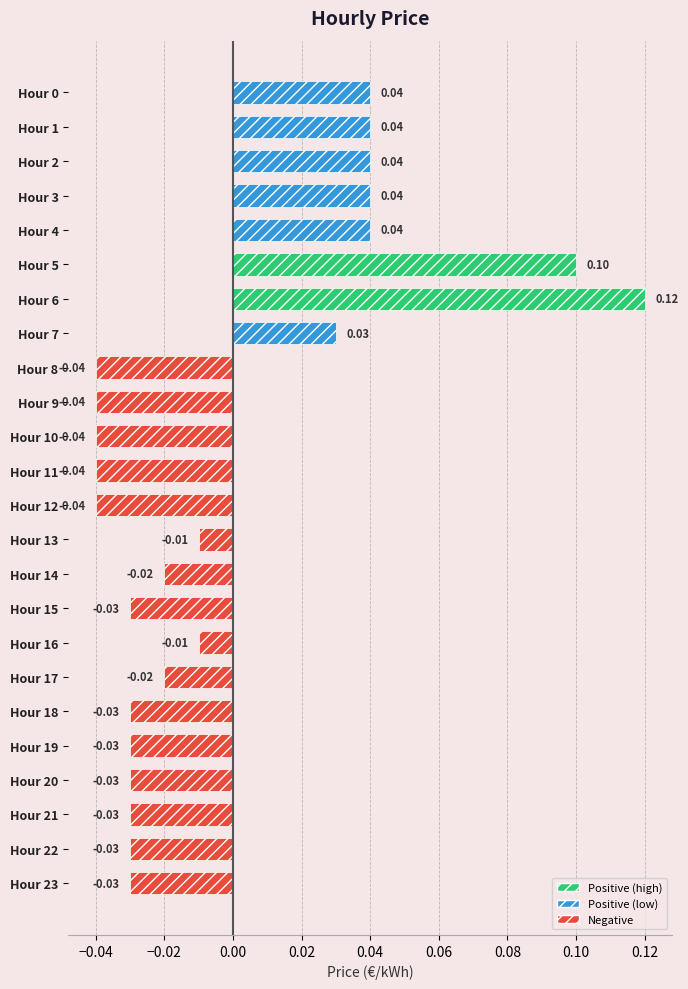

What is the maximum value shown in the chart?

0.1